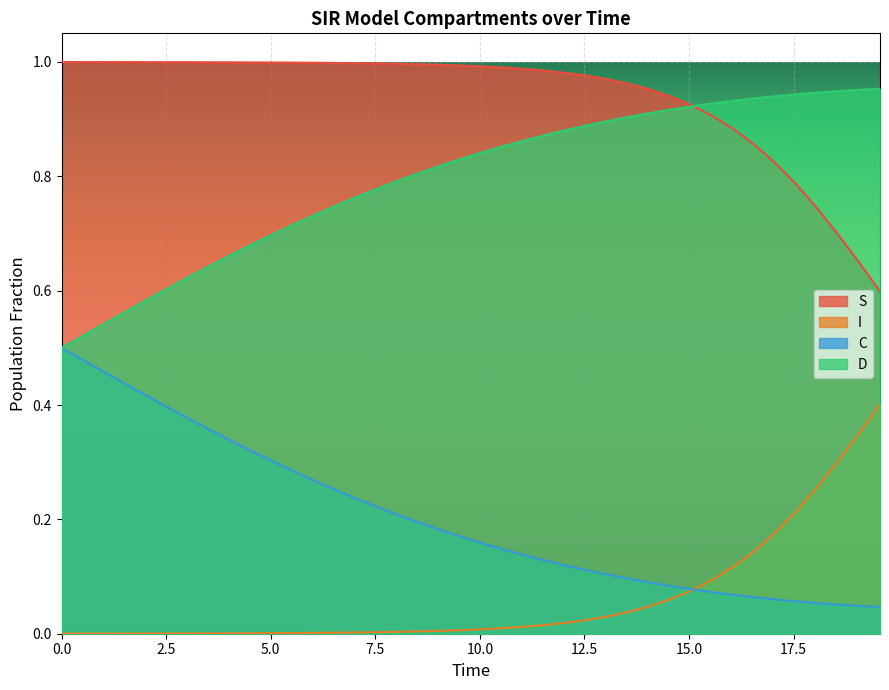

Which series has the largest total across all categories?

S